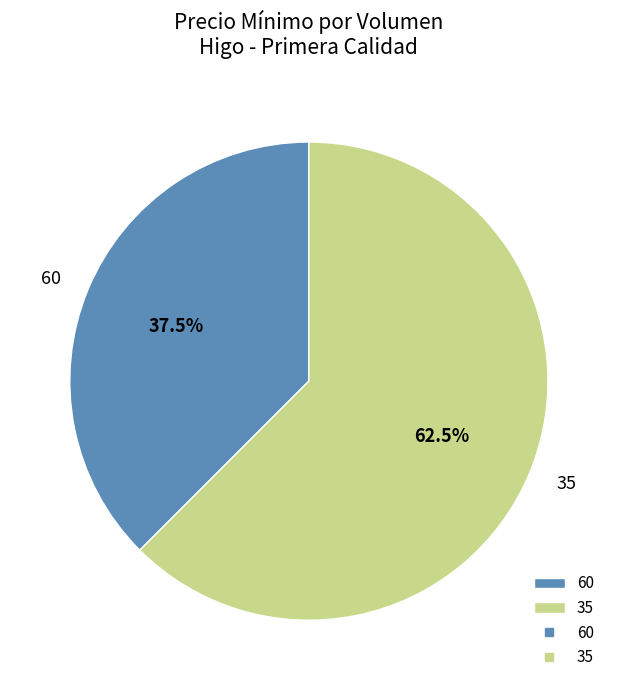

Rank the categories by value from lowest to highest.

60, 35